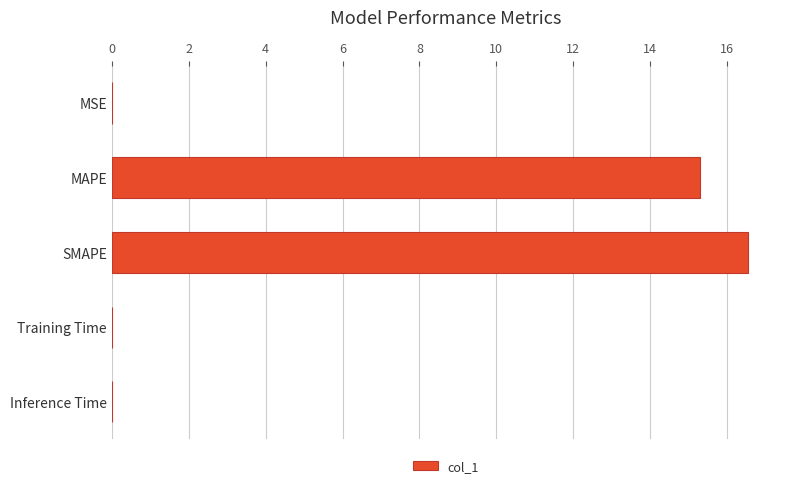

What is the maximum value shown in the chart?

16.6